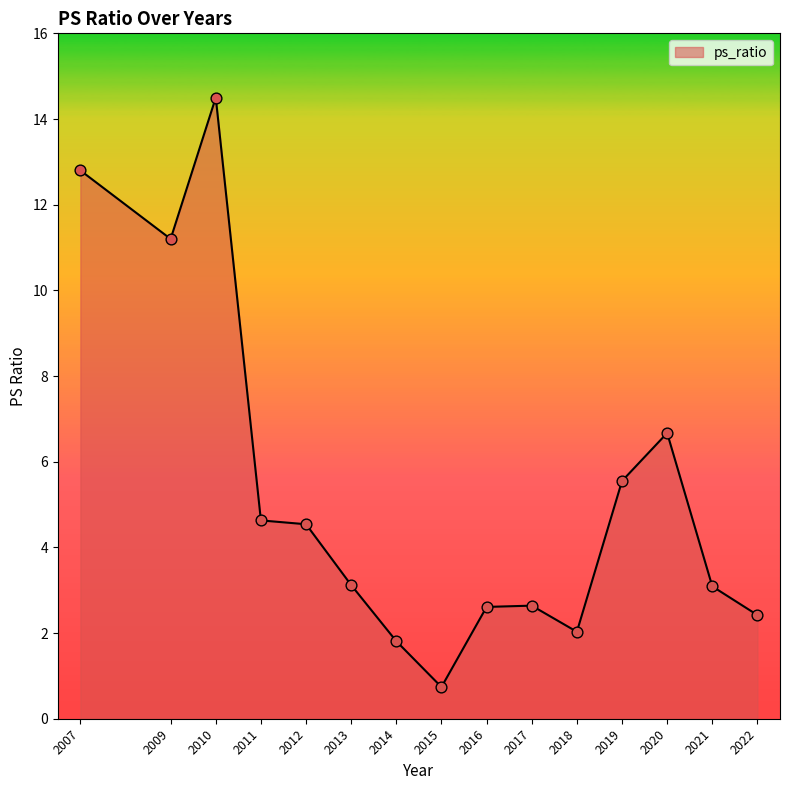

What is the ratio of the value at 2016 to the value at 2011?

0.6